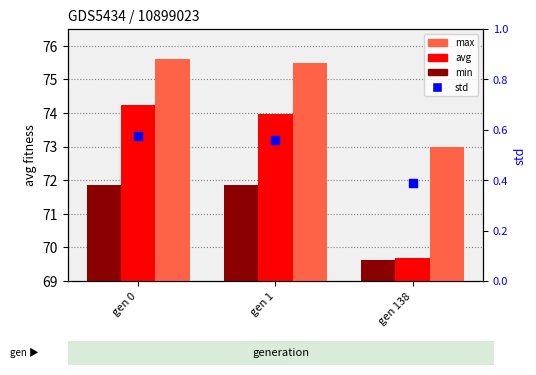

At how many categories does at least one series exceed 21?

3